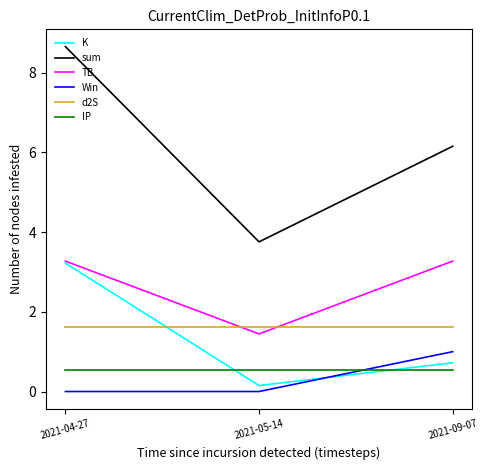

At 2021-05-14, list the series in order from smallest to largest.

Win, K, IP, TB, d2S, sum